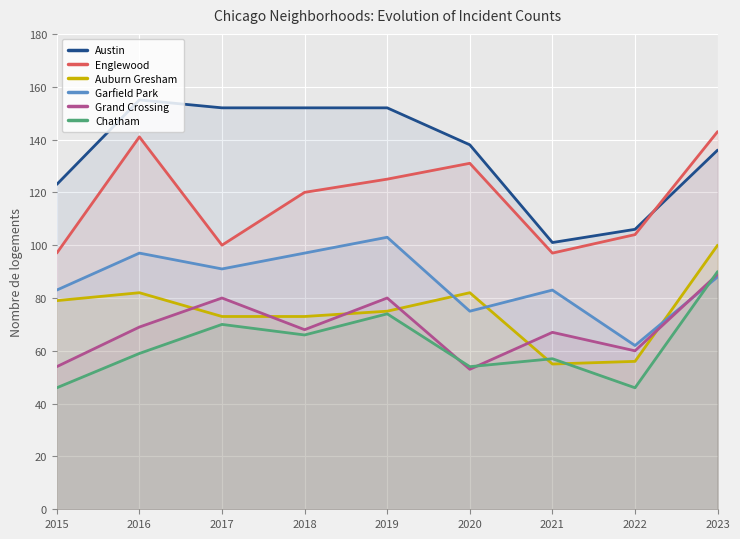

The Chatham series shows 46 at 2015. True or false?

True